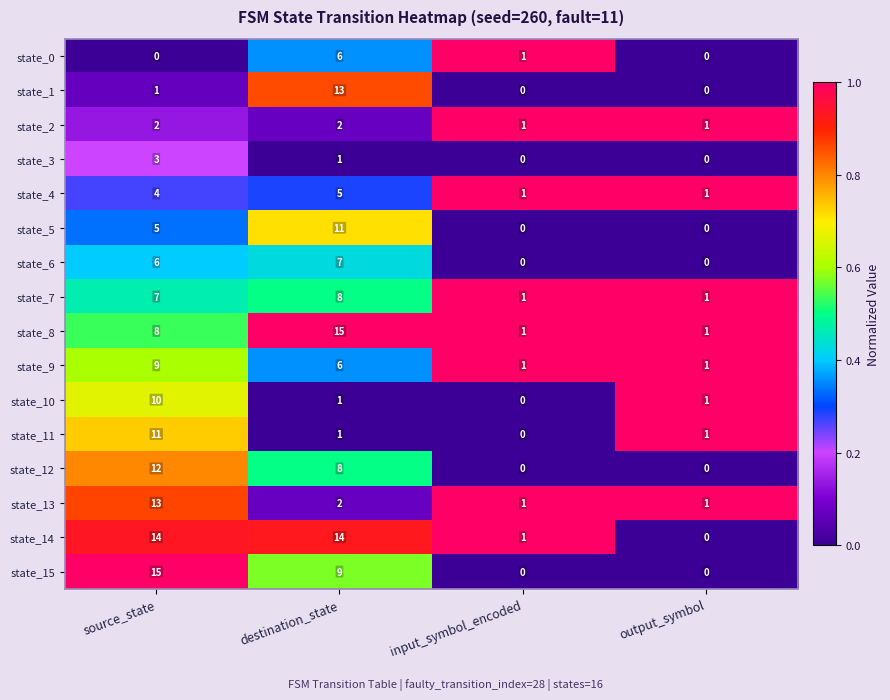

What is the maximum value shown in the chart?

15